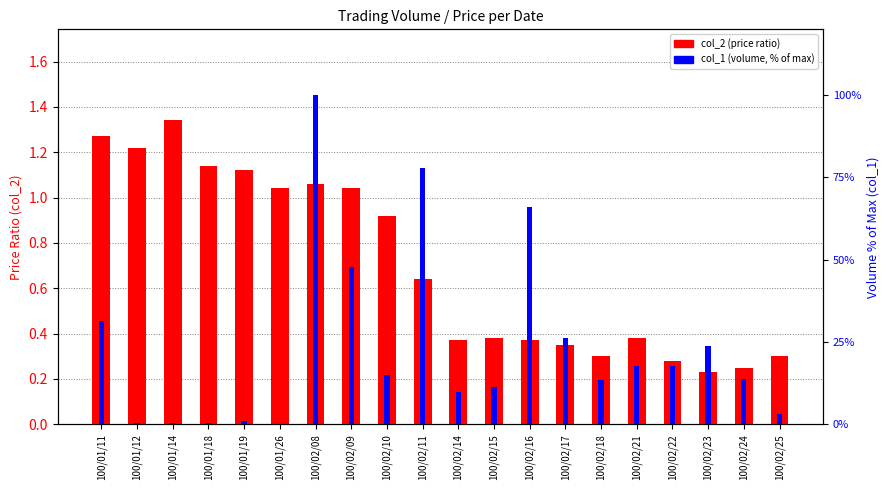

At which label is col_1 (volume normalized) closest to 50?

100/02/09